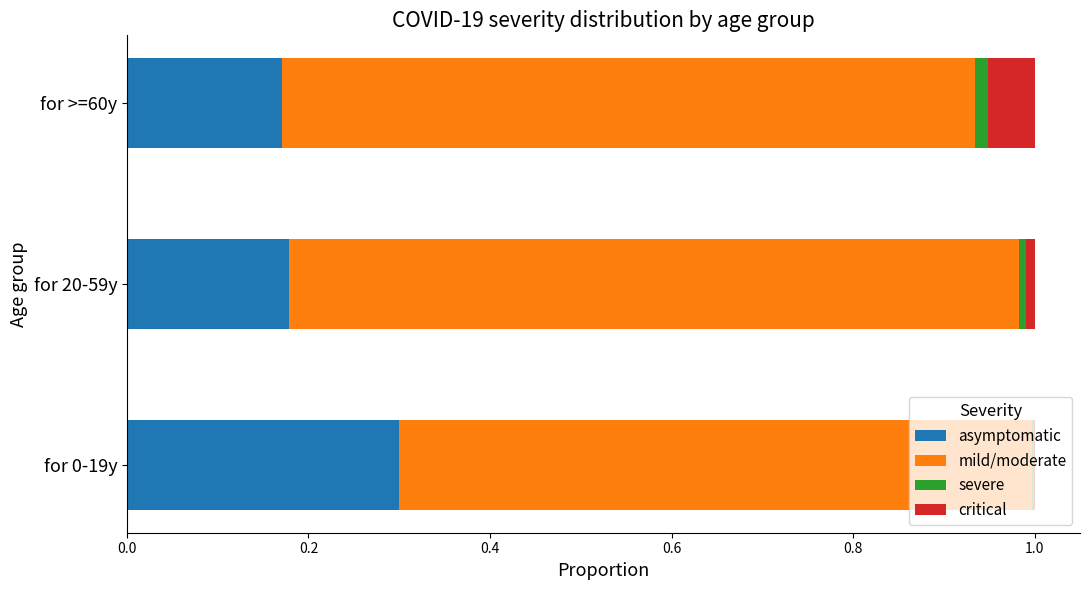

True or false: asymptomatic has a value of 0.2 at for 0-19y.

False